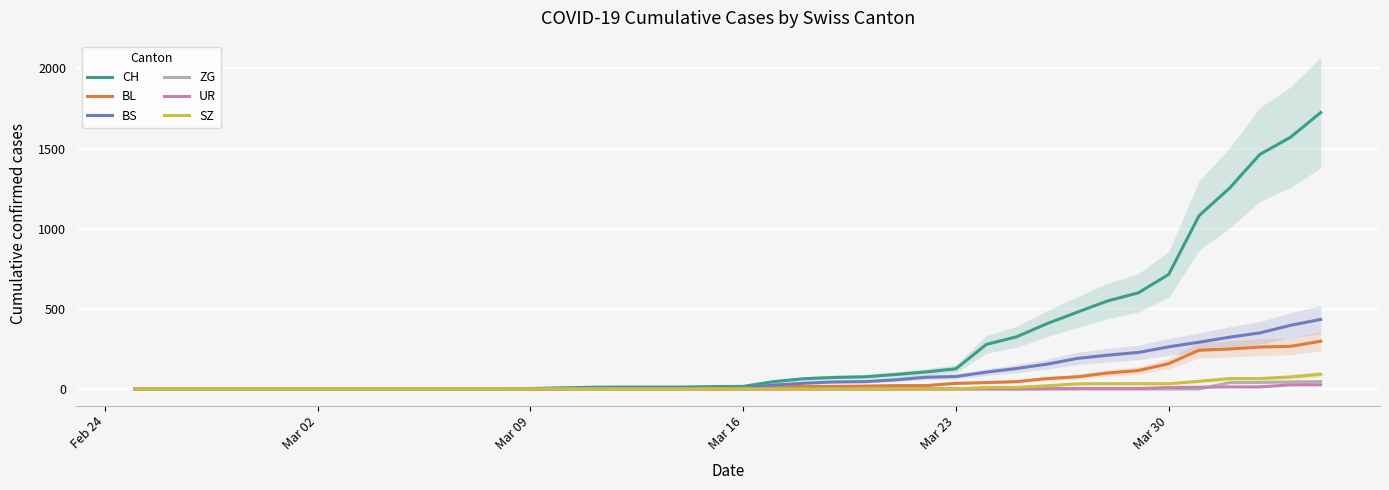

What is the sum of all SZ values?

516